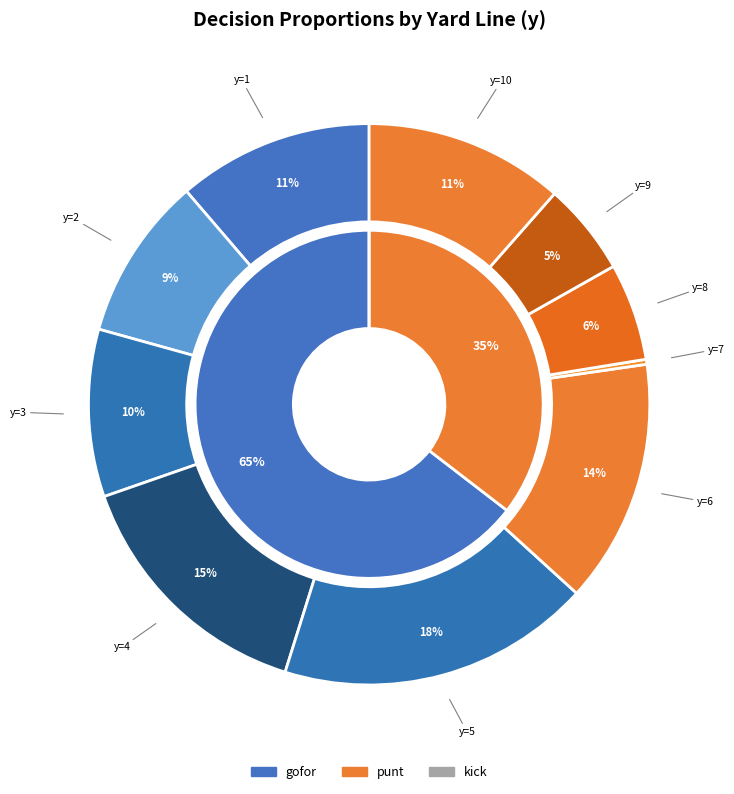

How many segments does this pie chart have?

10